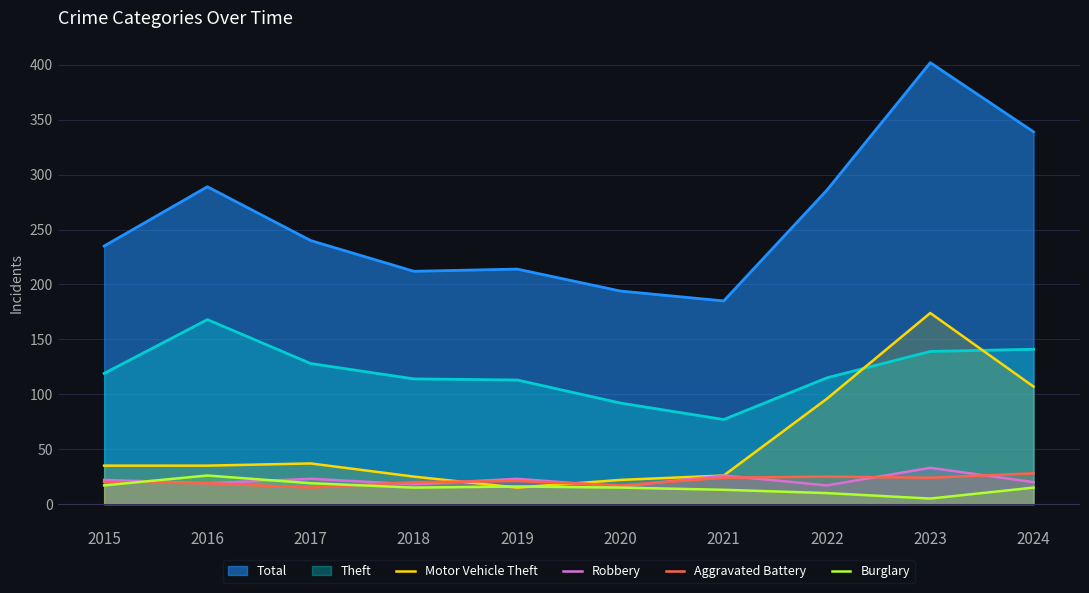

How many categories are shown in the chart?

10